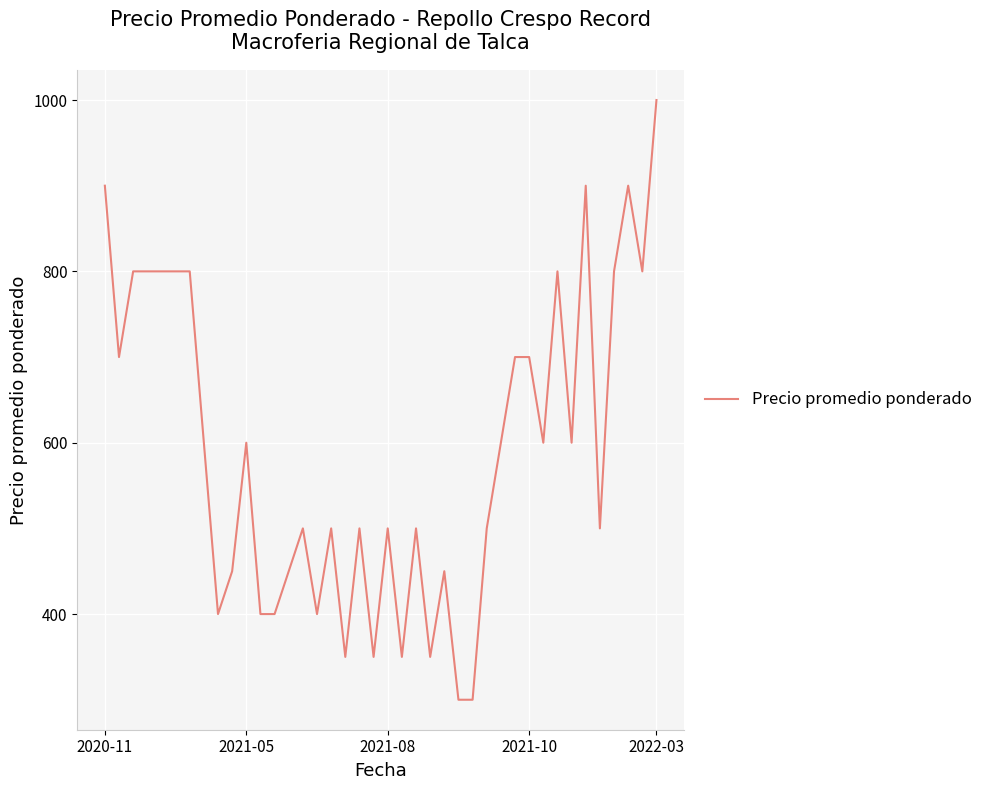

What is the maximum value shown in the chart?

1000